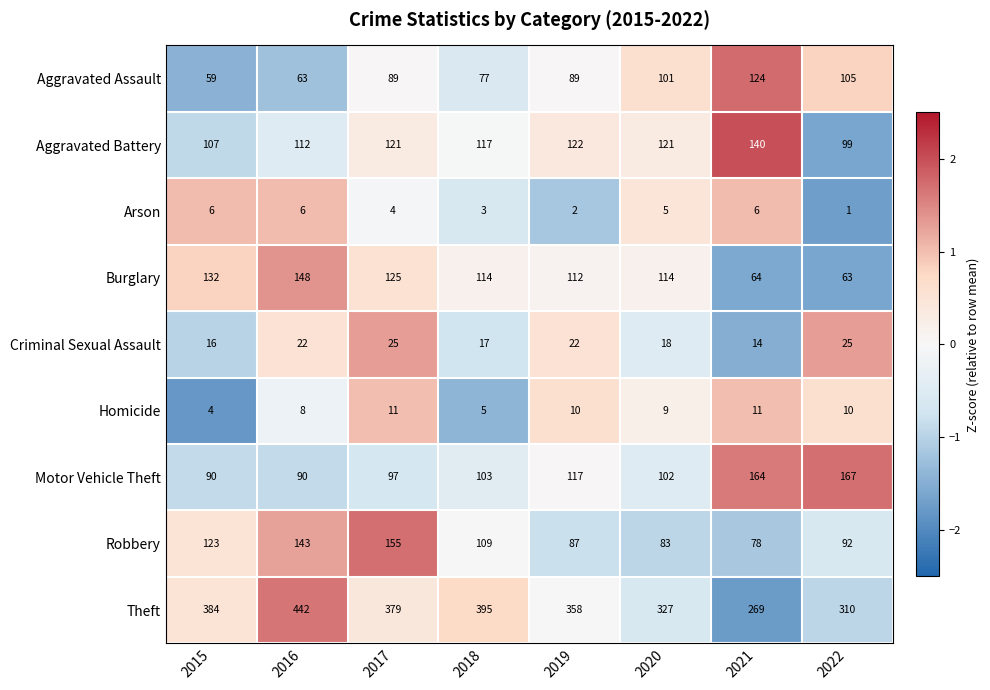

What value does the Theft series have at 2016, to the nearest 50?

450